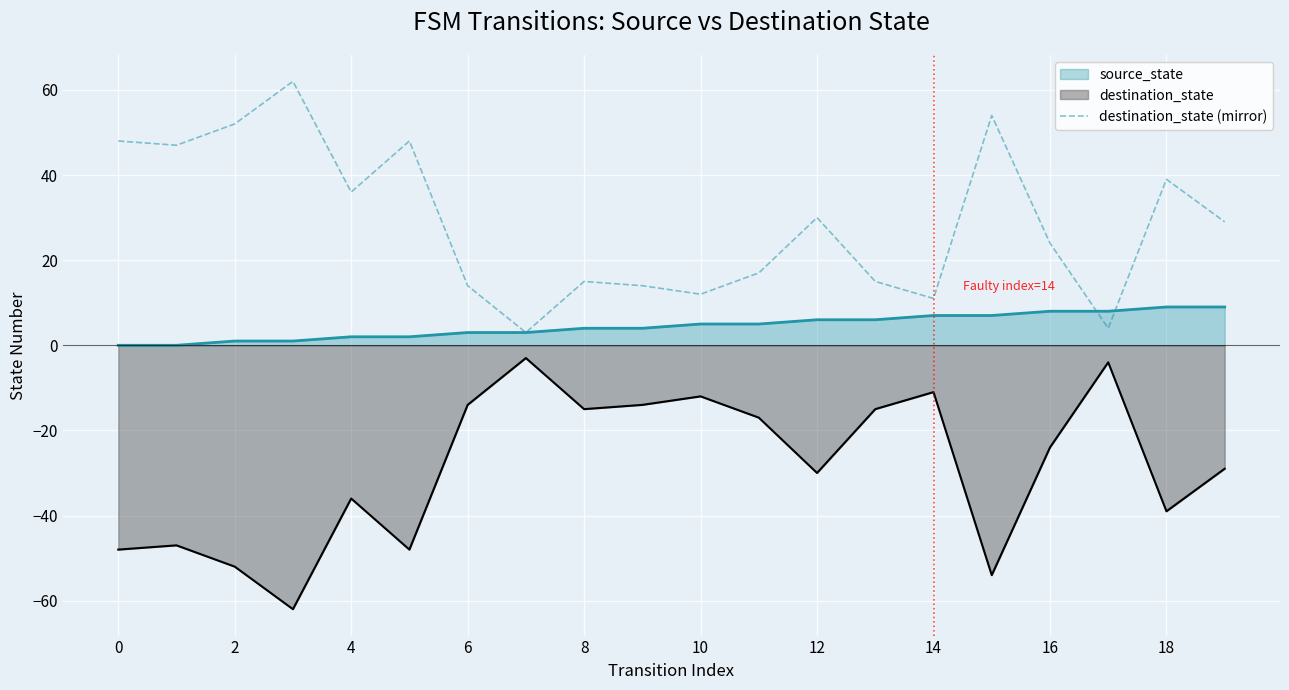

What is the minimum value shown in the chart?

-62